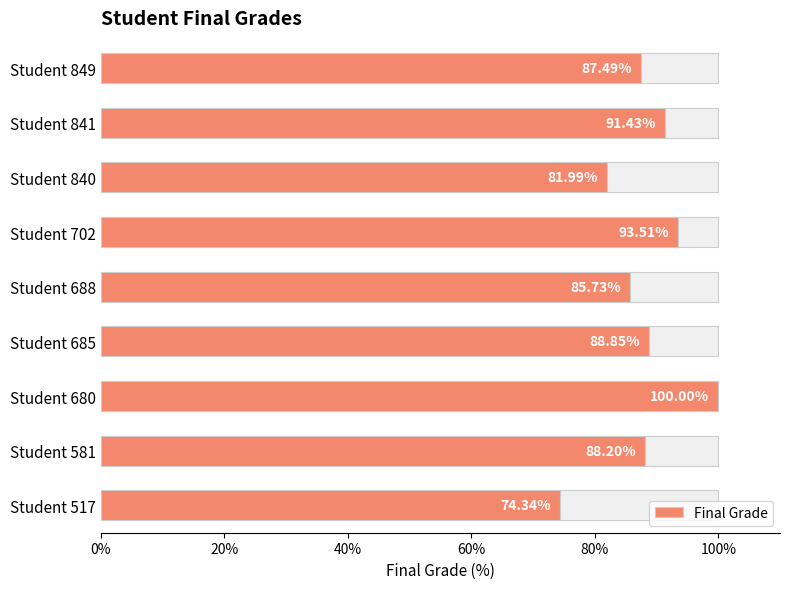

How many data points are above 88?

5